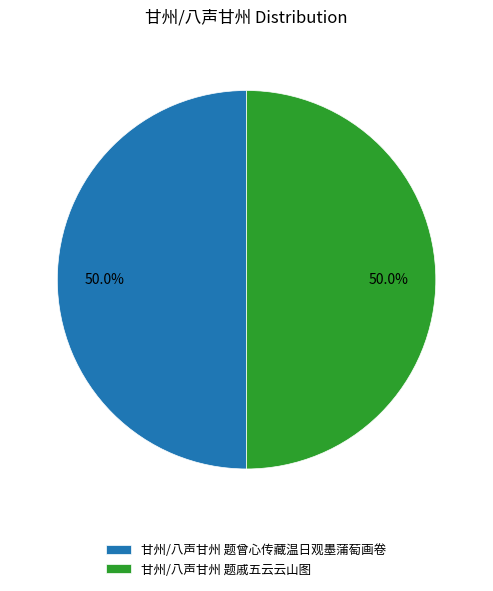

Is the sum of 甘州/八声甘州 题戚五云云山图 and 甘州/八声甘州 题曾心传藏温日观墨蒲萄画卷 greater than half?

Yes